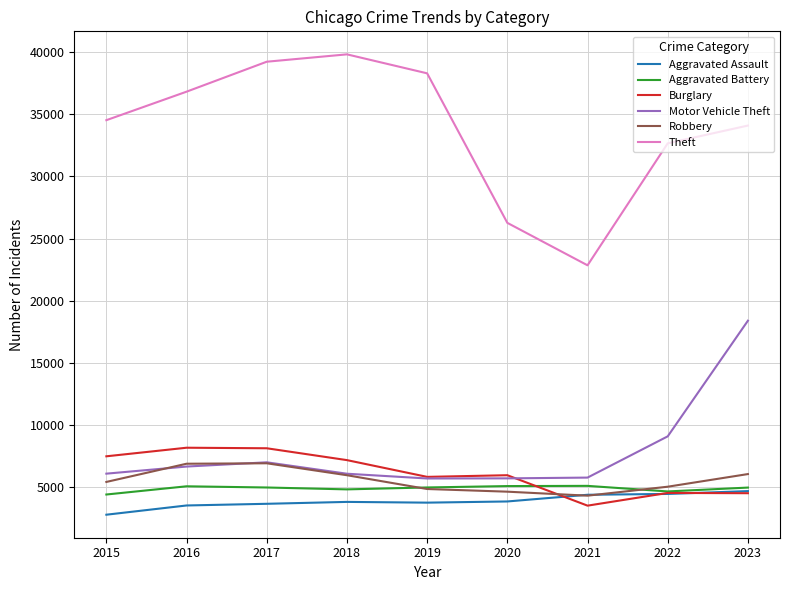

True or false: Aggravated Battery and Theft cross at least once.

False